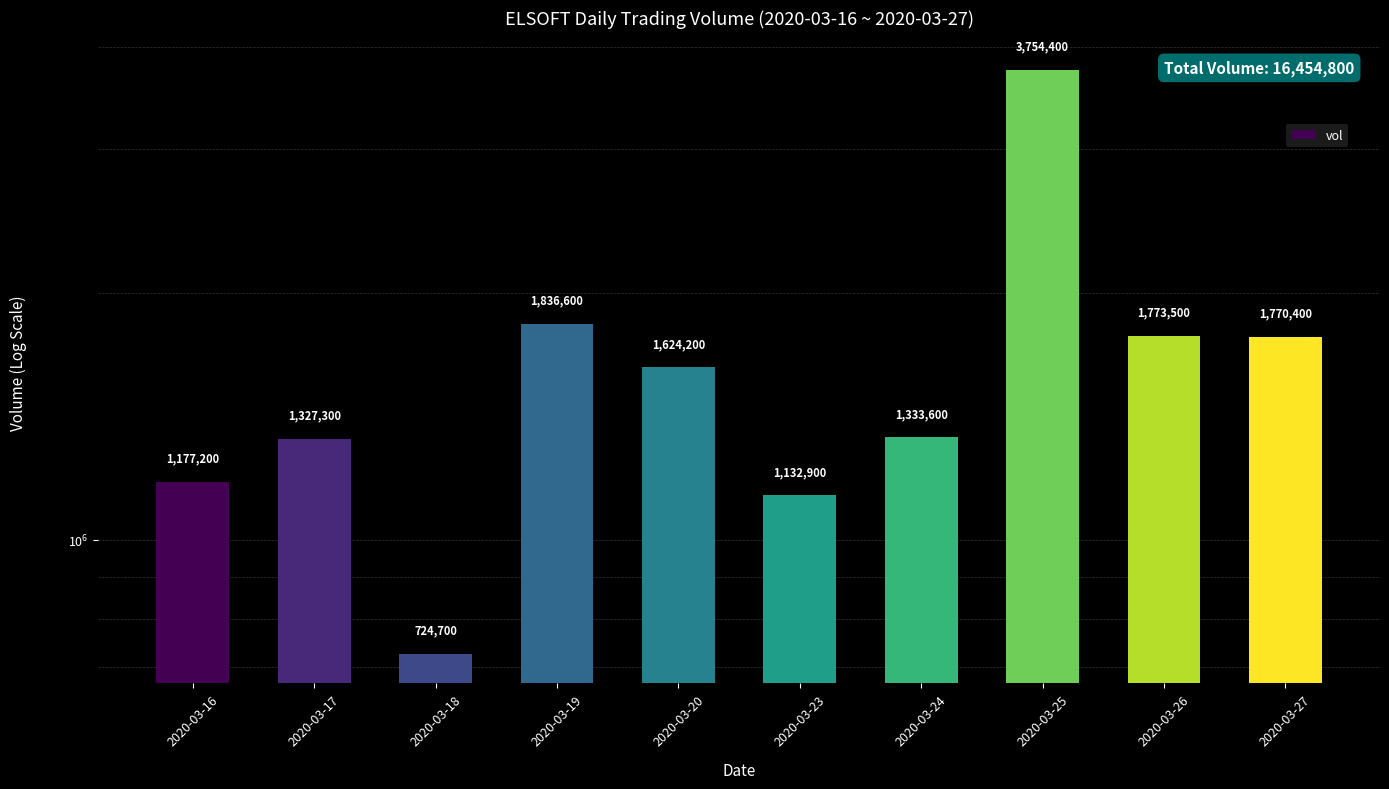

How many series are shown in this chart?

1